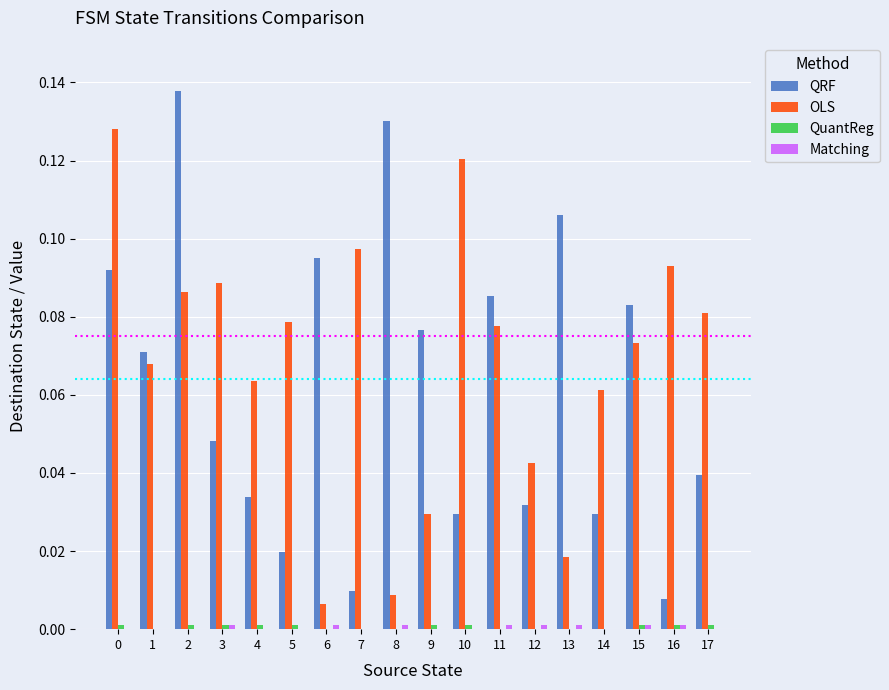

What is the sum of all QRF values?

1.1